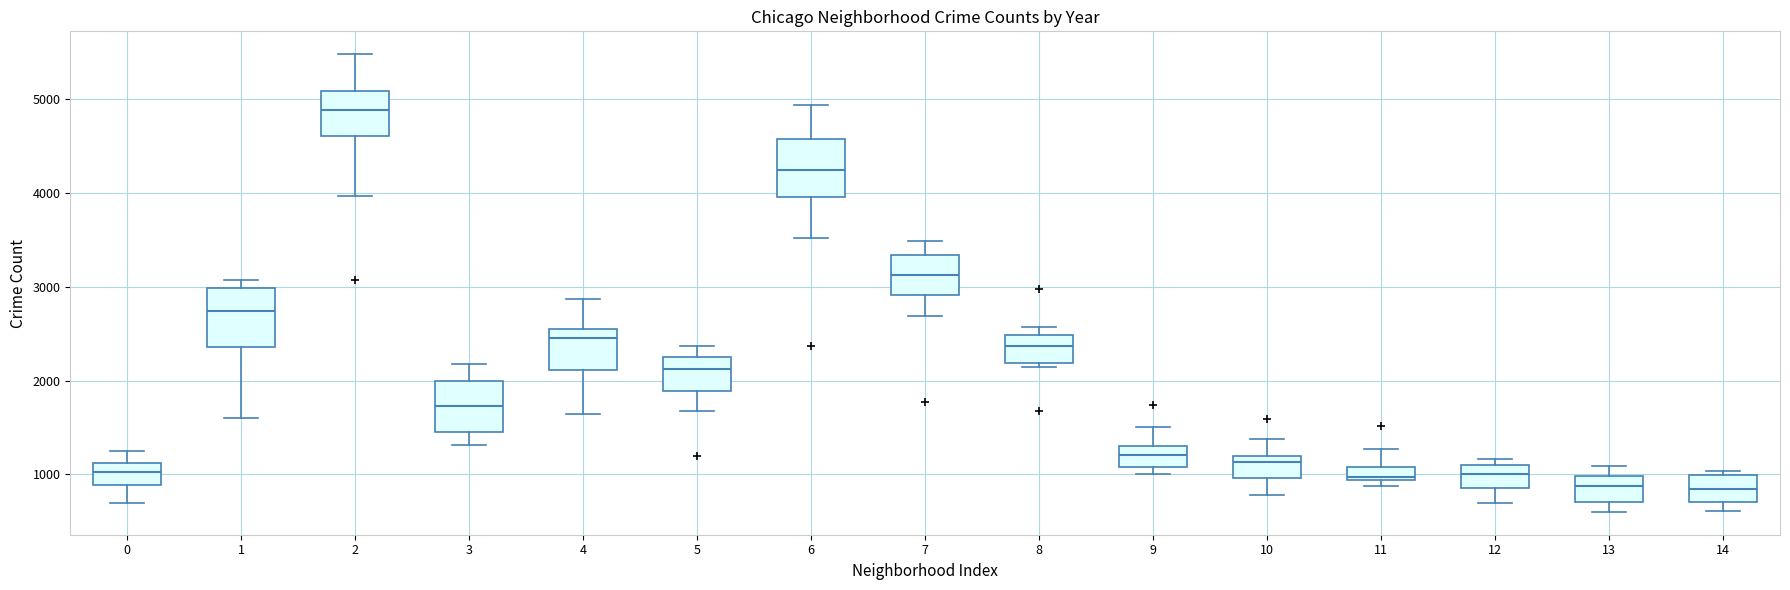

Where is the upper edge of the box at x = 4 on the y-axis? The values are not printed on the chart, so give them approximately, as read against the axis.

2600